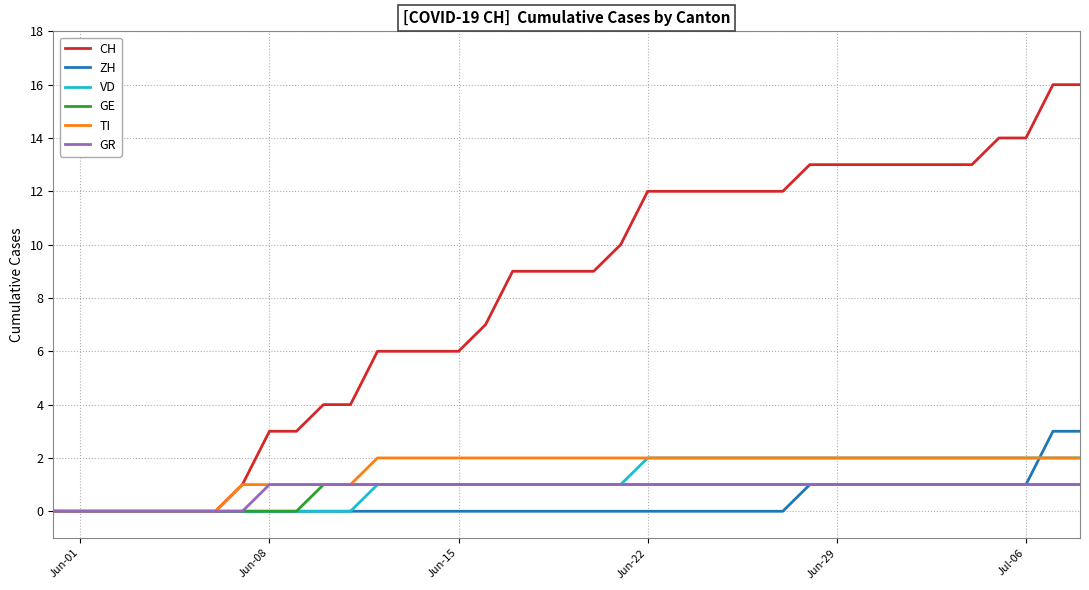

What is the maximum value shown in the chart?

16